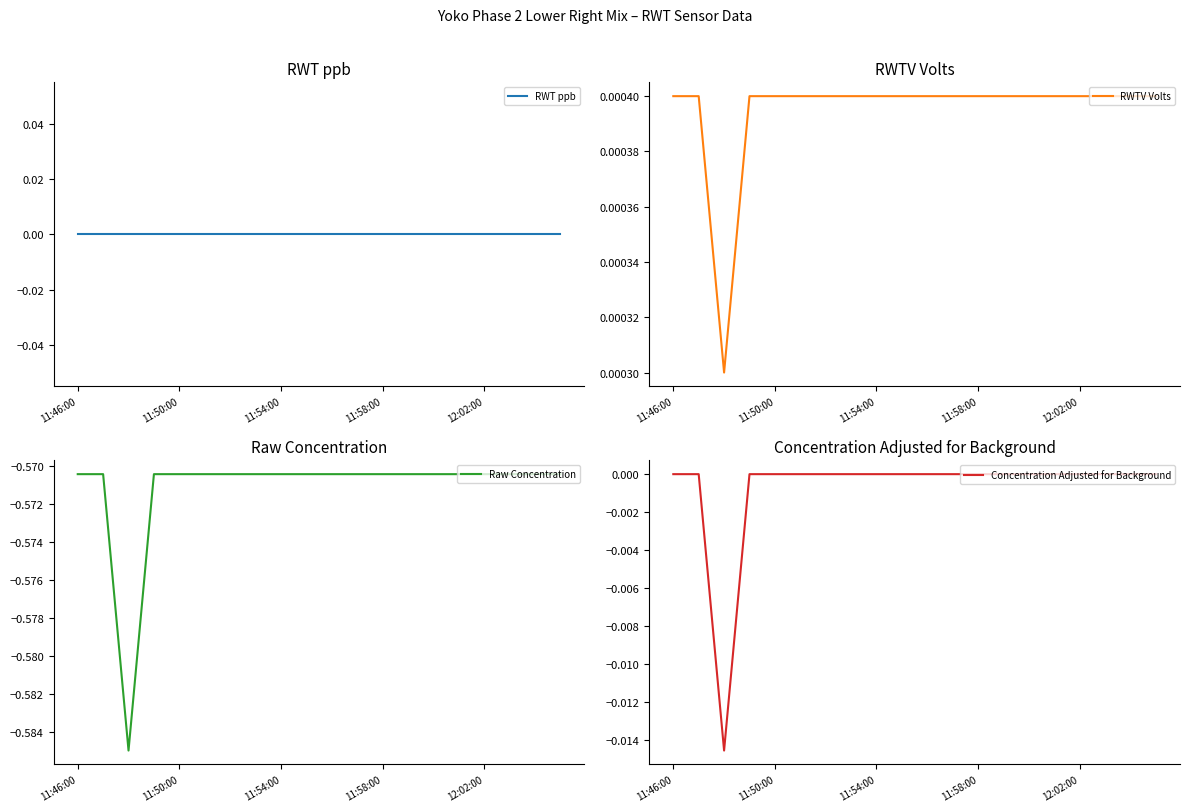

How many categories are shown in the chart?

20